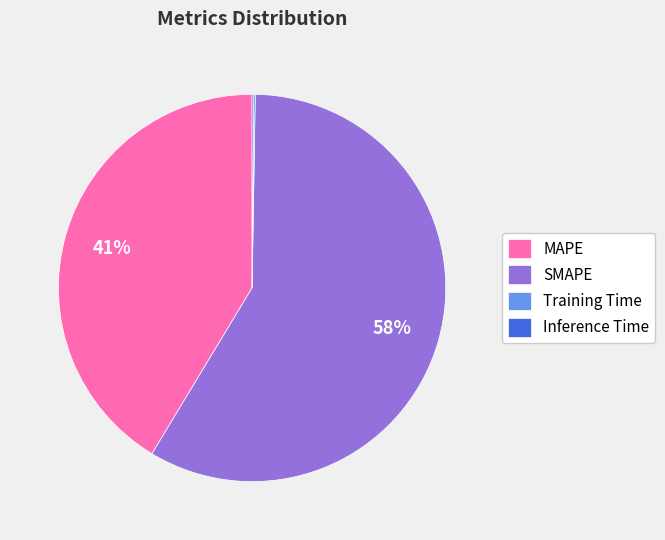

True or false: SMAPE accounts for 70% of the total.

False